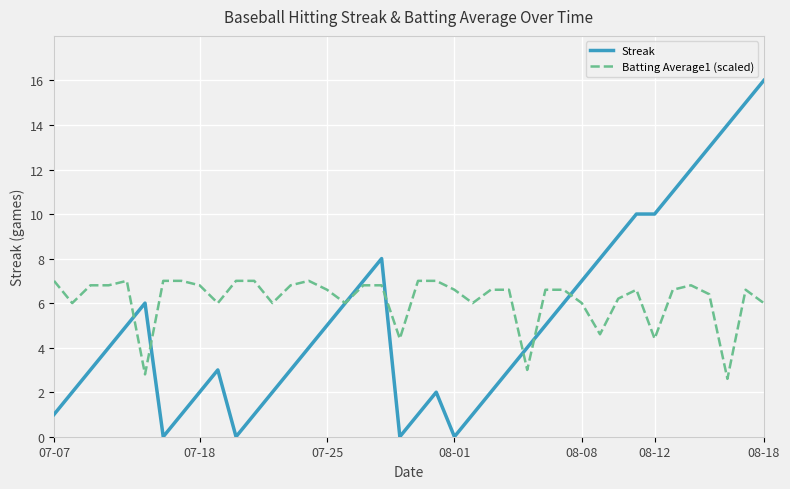

After their last crossing, which series has the higher values: Batting Average1 (scaled) or Streak?

Streak